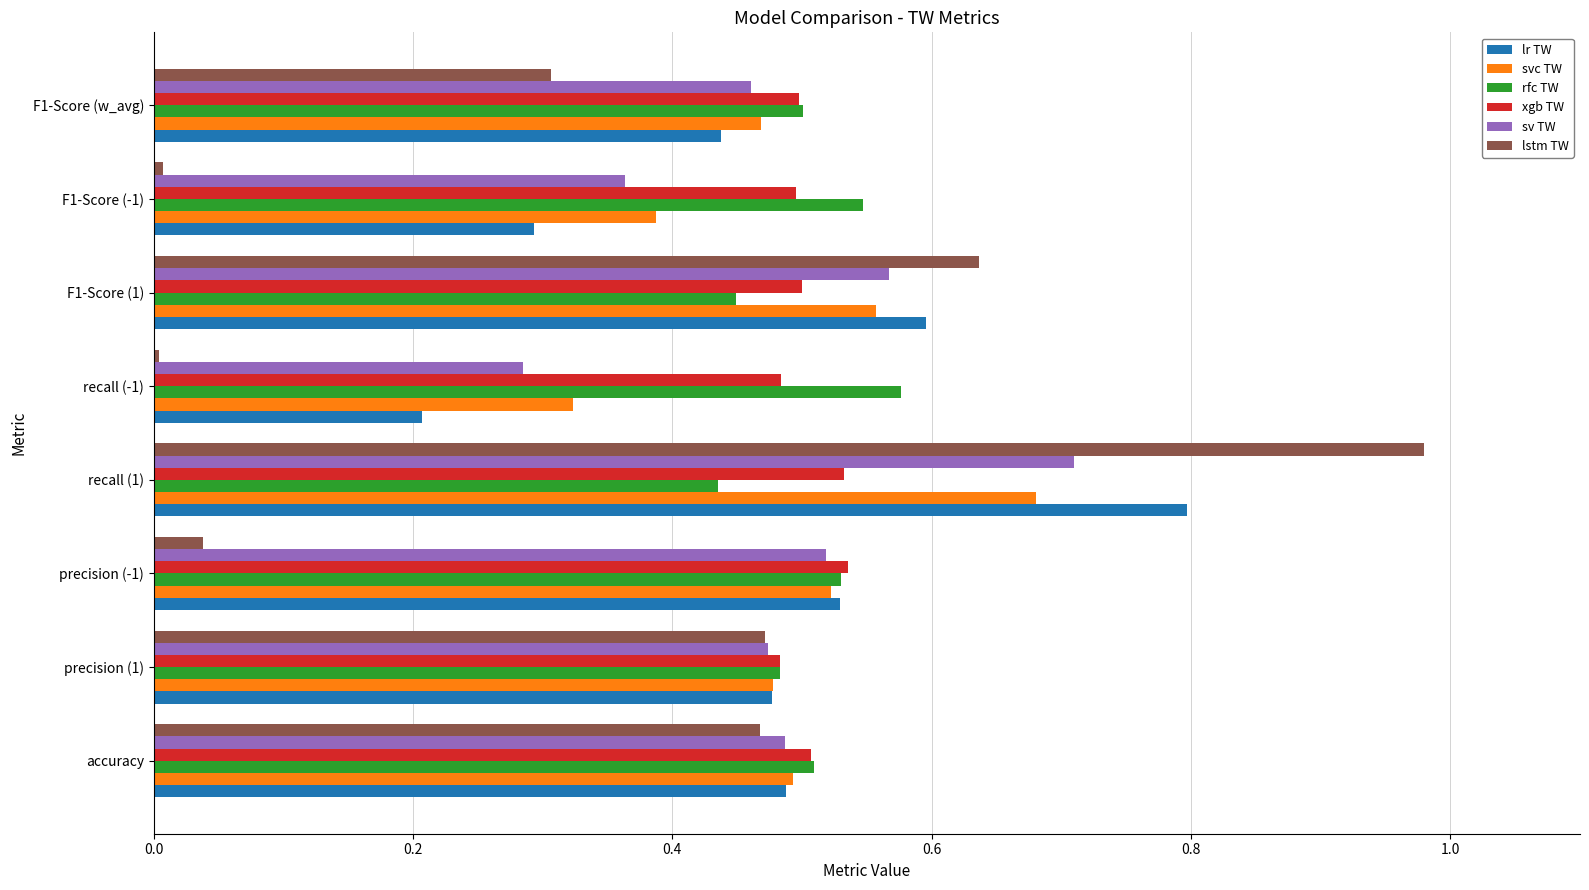

The lr TW series shows 0.5 at precision (-1). True or false?

True